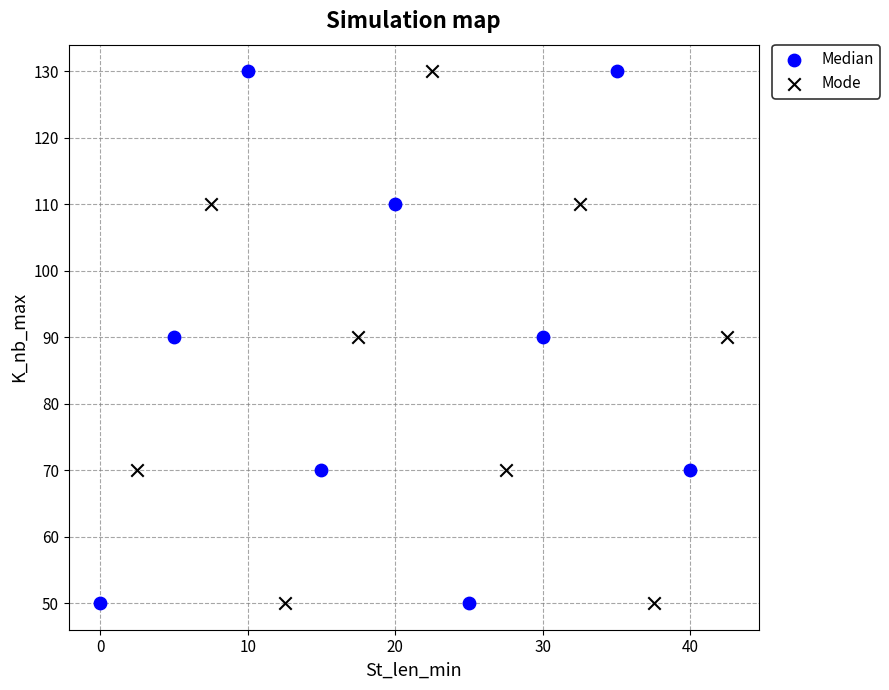

What are all the series names shown in the legend?

Median, Mode